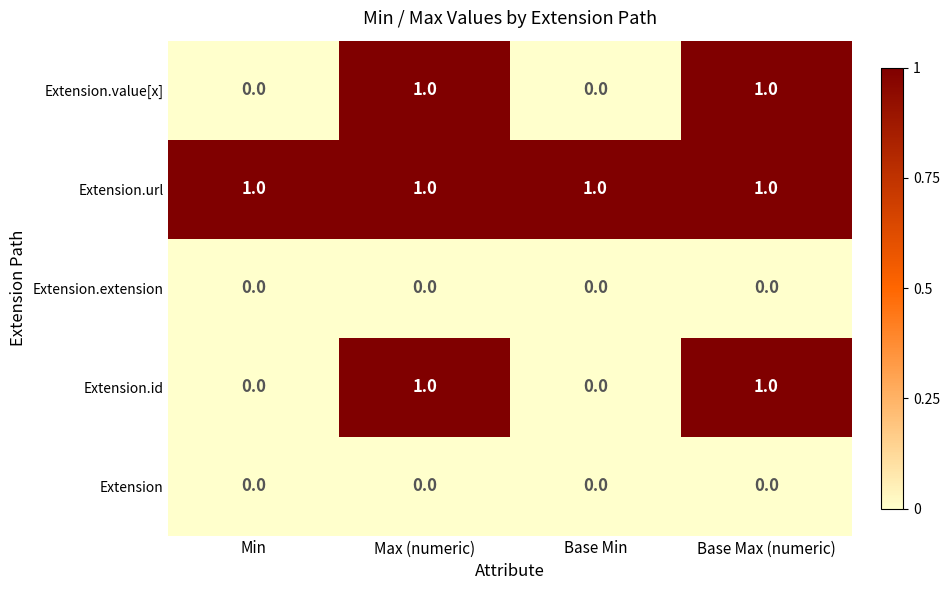

True or false: Extension.value[x] has a value of 0 at Base Max (numeric).

False